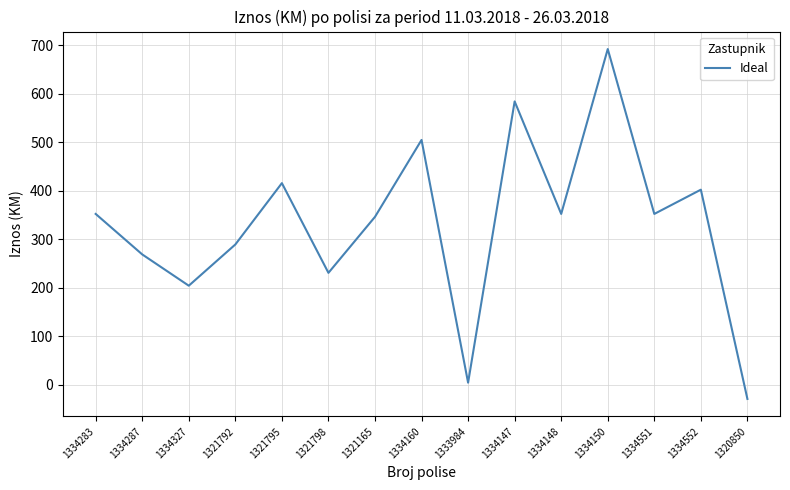

How many lines are shown in the chart?

1